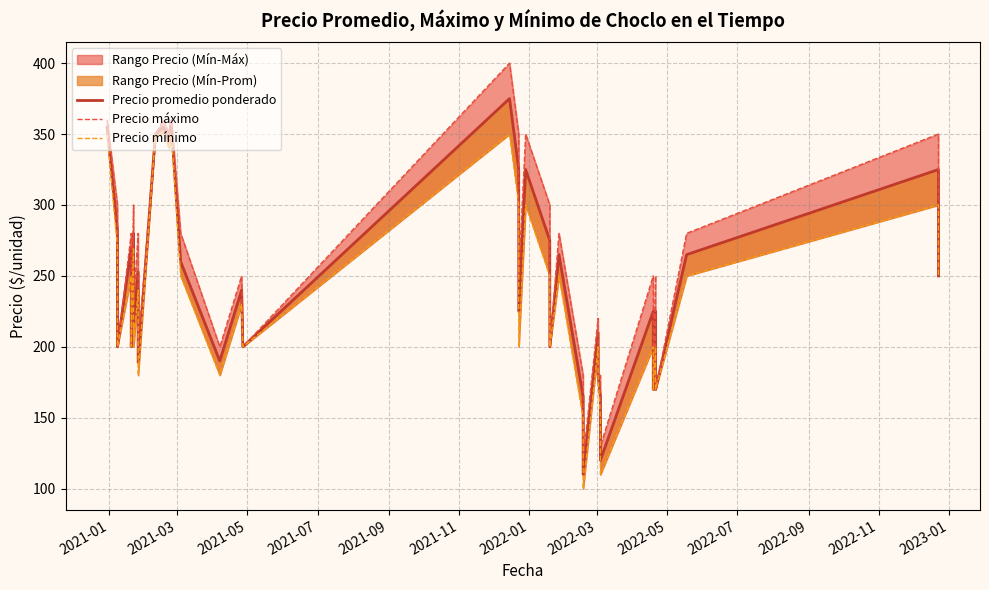

What is the value of the Precio promedio ponderado point at the 17th from the left?

240